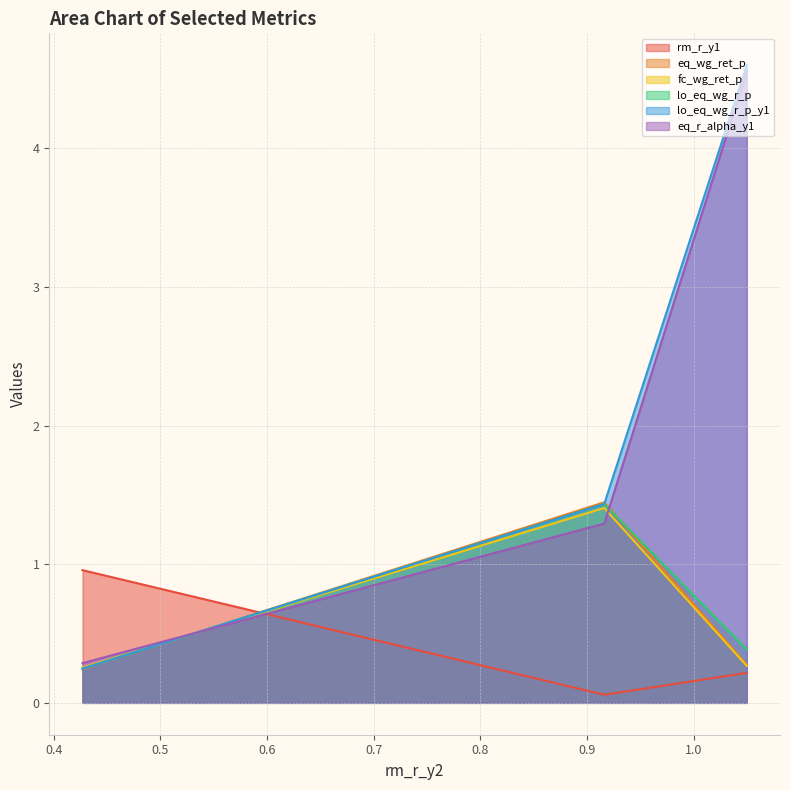

What position from the left is average?

1